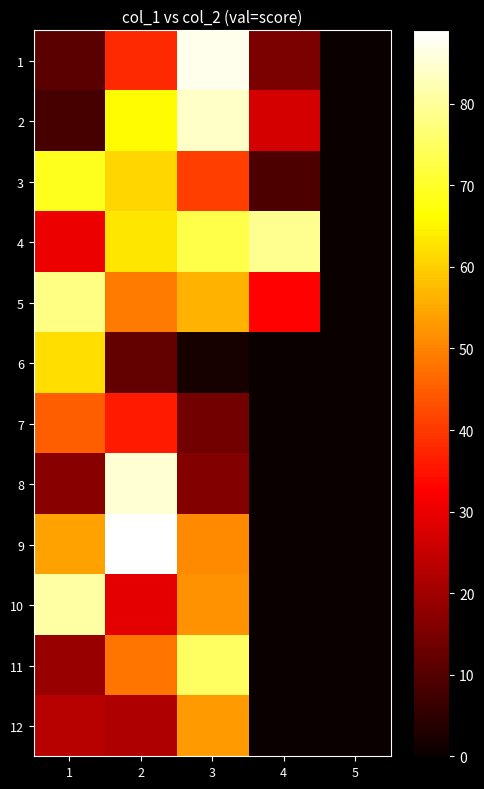

Rank the series by their maximum value, from lowest to highest.

7, 12, 6, 3, 11, 5, 4, 10, 2, 8, 1, 9